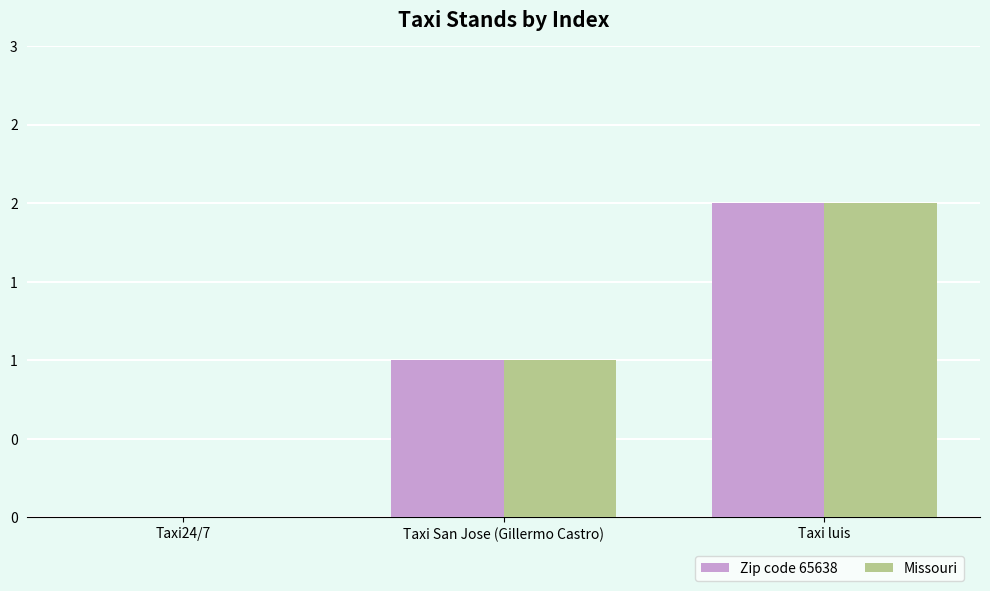

Where is Missouri nearest to the value 1?

Taxi San Jose (Gillermo Castro)